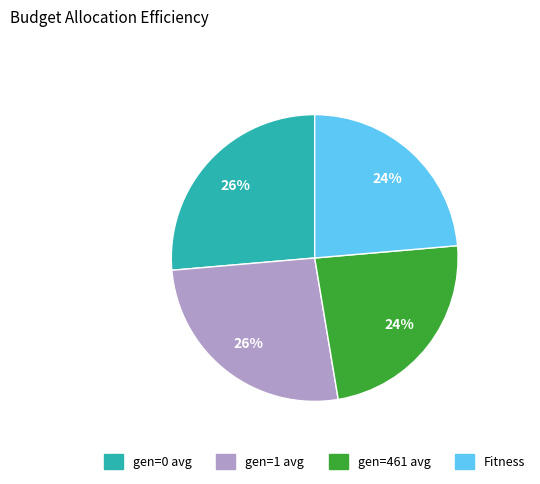

To the nearest percent, what is the average slice percentage?

25%